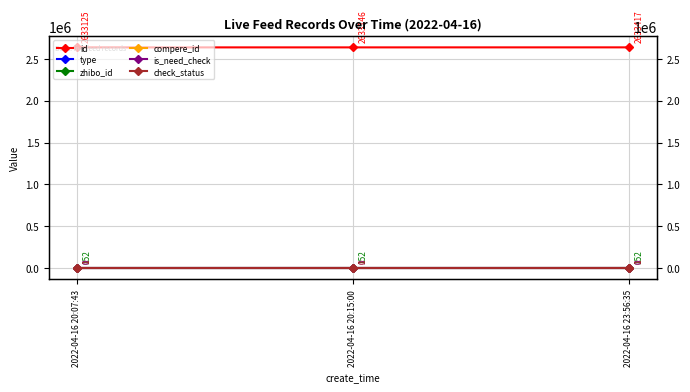

Is it true that check_status equals 1 at 2022-04-16 20:07:43?

False